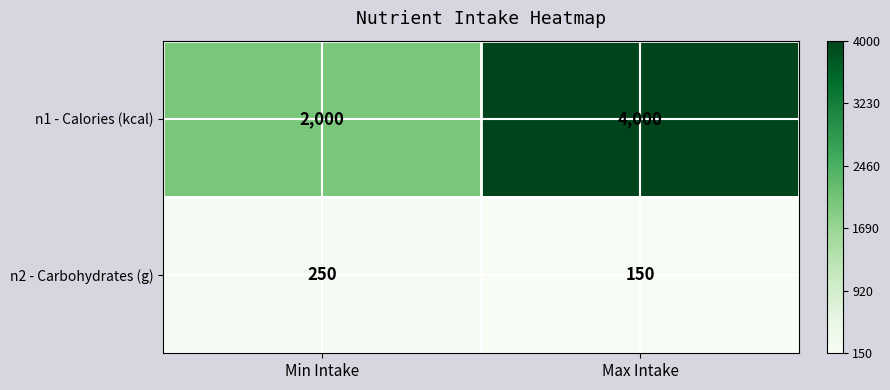

Which series has the widest spread of values?

n1 - Calories (kcal)